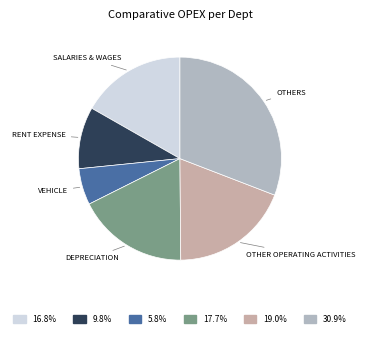

How many slices are in this pie chart?

6